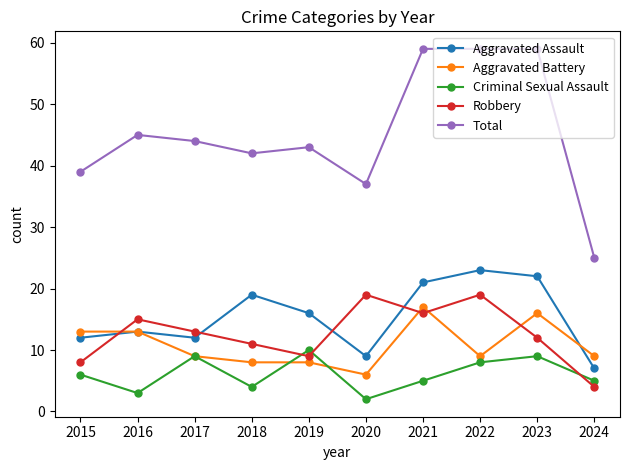

Does the chart have visible grid lines?

No